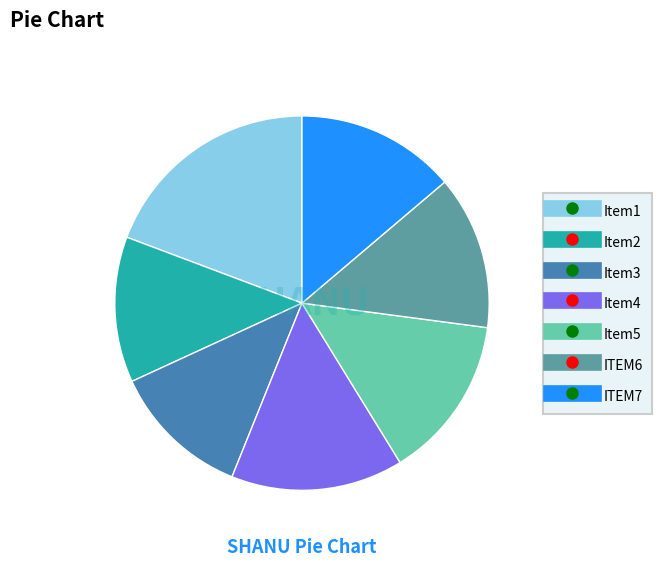

Does any single category account for the majority?

No